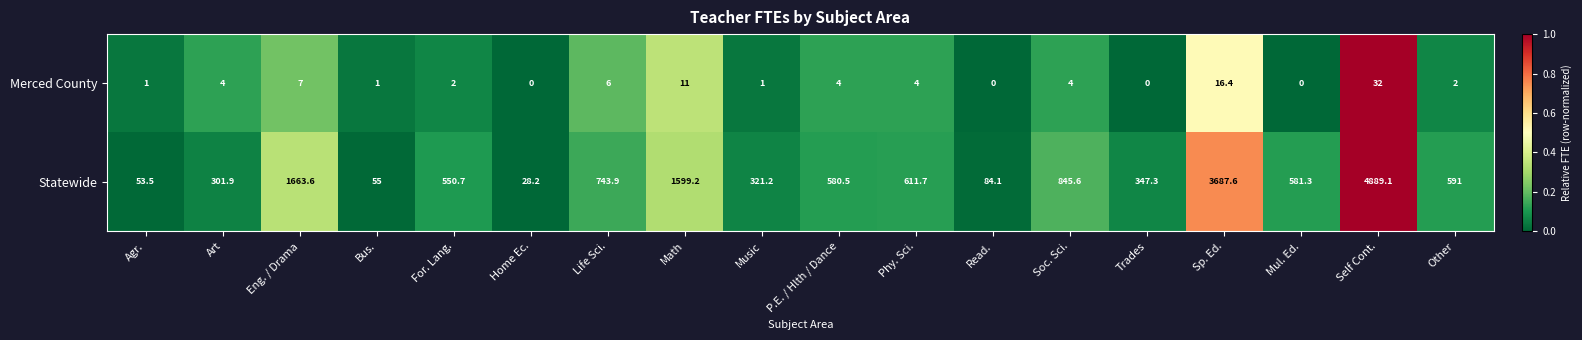

What is the difference between the second highest and second lowest values in the Merced County series?

16.4